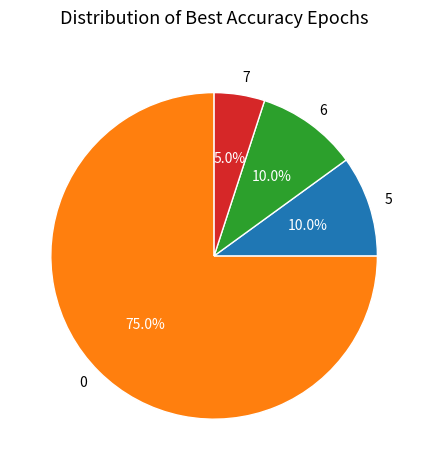

How many slices are in this pie chart?

4